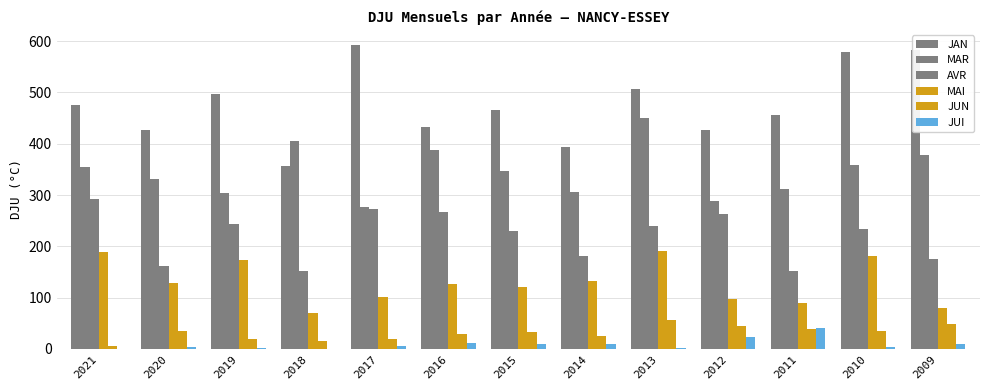

How many values in the MAI series exceed 126?

7